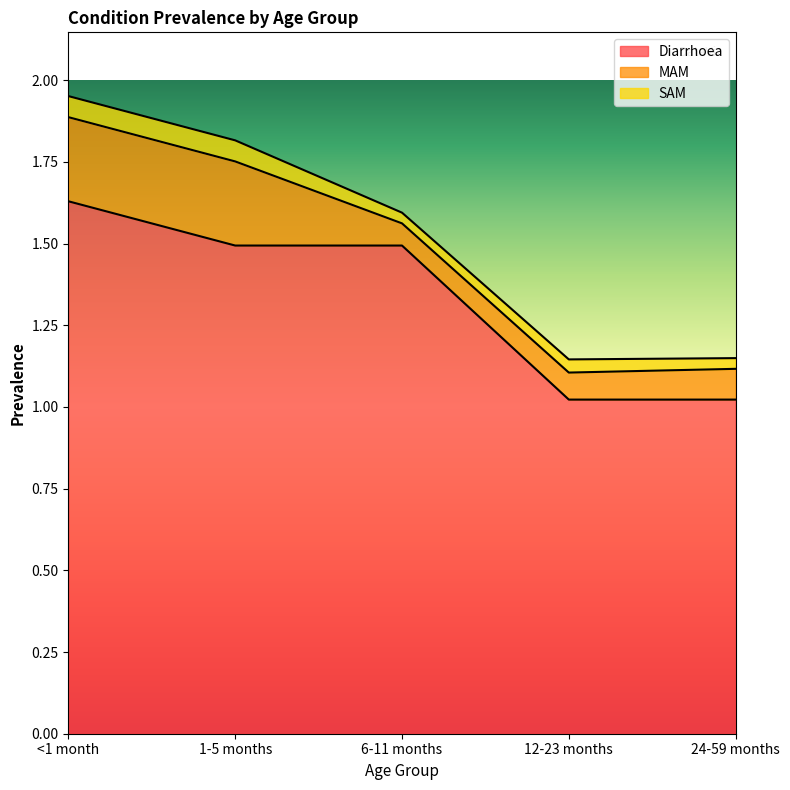

Which series has the largest total across all categories?

Diarrhoea